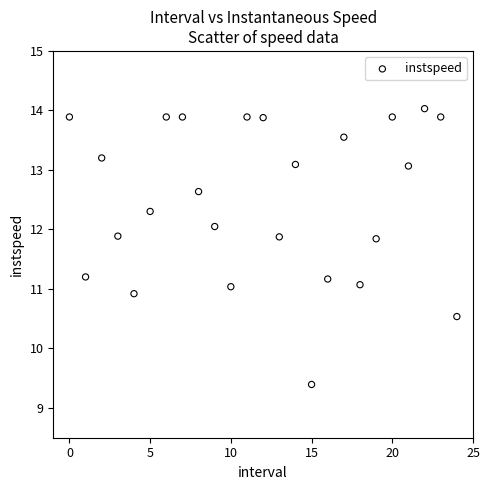

What is the range of Y values (max minus min)?

4.6